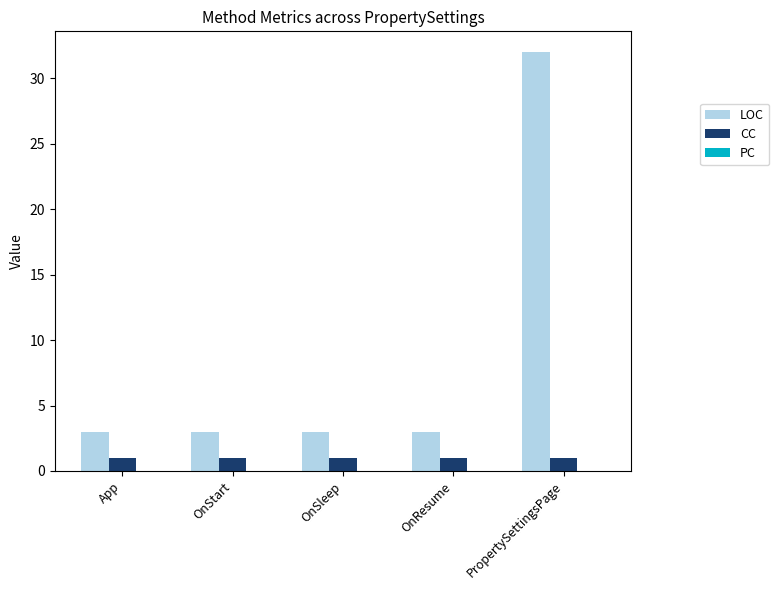

What is the maximum value for LOC?

32